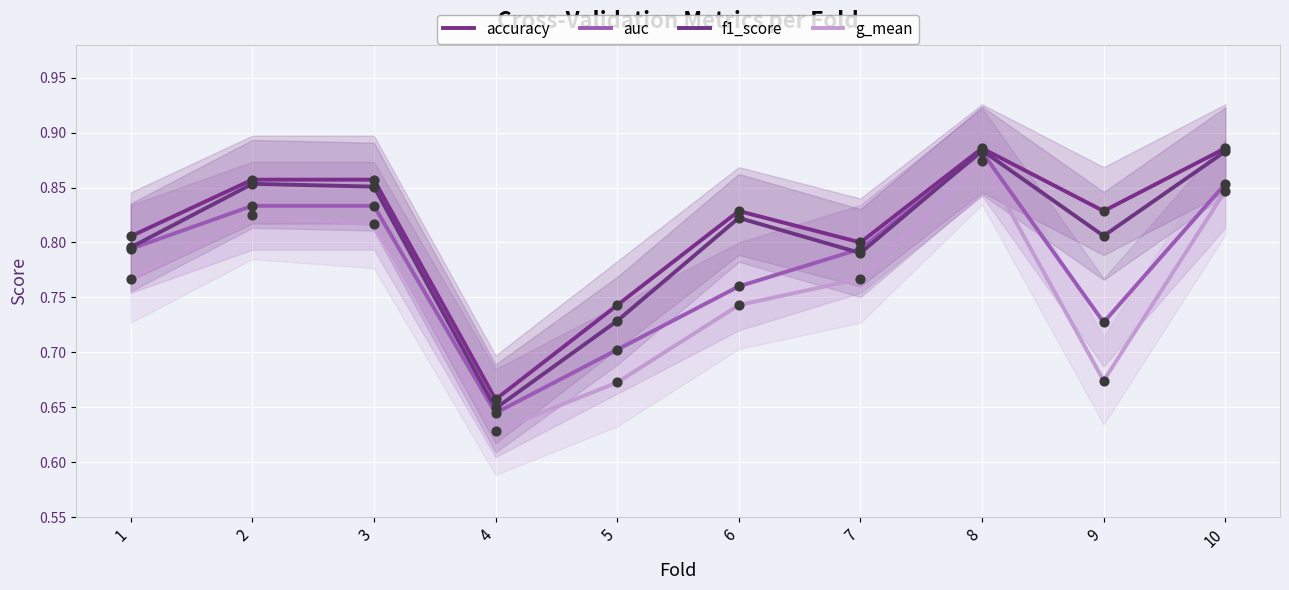

Which series has the largest Y range (max minus min)?

g_mean